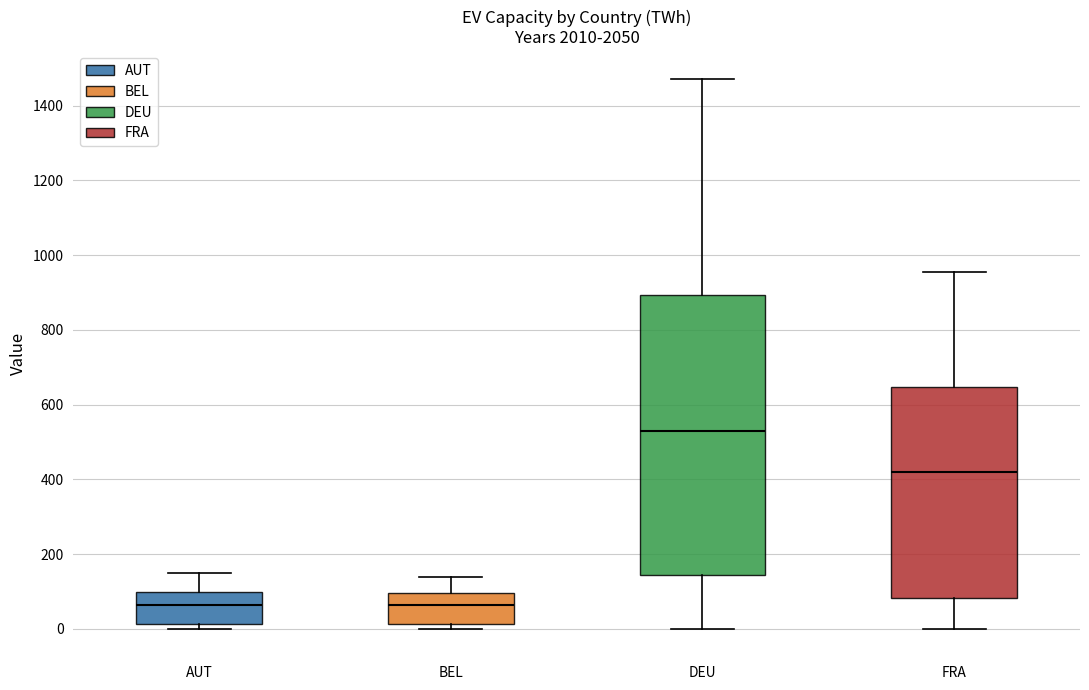

Reading left to right, transcribe this box plot: for each box, give where its median line is, the range the box spans, and where its two whiskers end, as read against the y-axis. The values are not printed on the chart, so give them approximately, as read against the axis.

AUT: median 60, box 20 to 100, whiskers 0 to 140
BEL: median 60, box 20 to 100, whiskers 0 to 140
DEU: median 540, box 140 to 900, whiskers 0 to 1480
FRA: median 420, box 80 to 640, whiskers 0 to 960